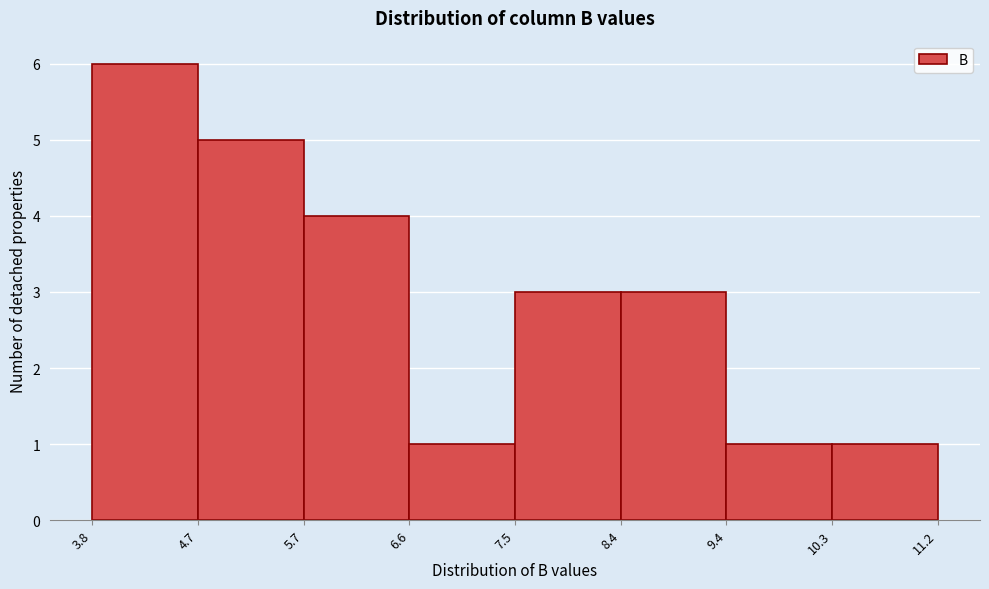

Reading left to right, list every bar in this chart as the range it spans on the x-axis followed by its height. The values are not printed on the chart, so give them approximately, as read against the axis.

3.8 to 4.7: 6
4.7 to 5.7: 5
5.7 to 6.6: 4
6.6 to 7.5: 1
7.5 to 8.4: 3
8.4 to 9.4: 3
9.4 to 10.3: 1
10.3 to 11.2: 1